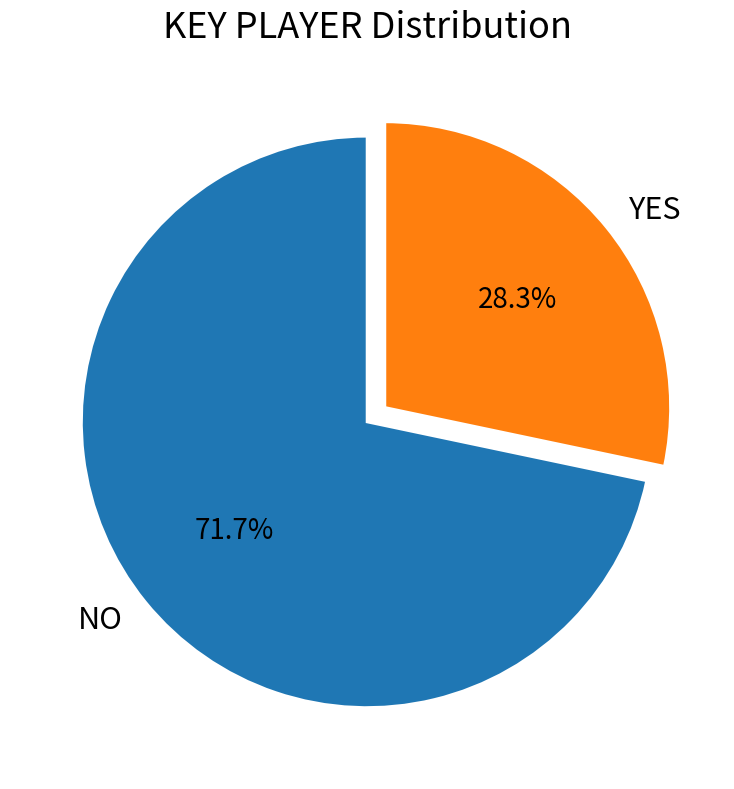

Combined, what portion of the pie is YES and NO?

100.0%